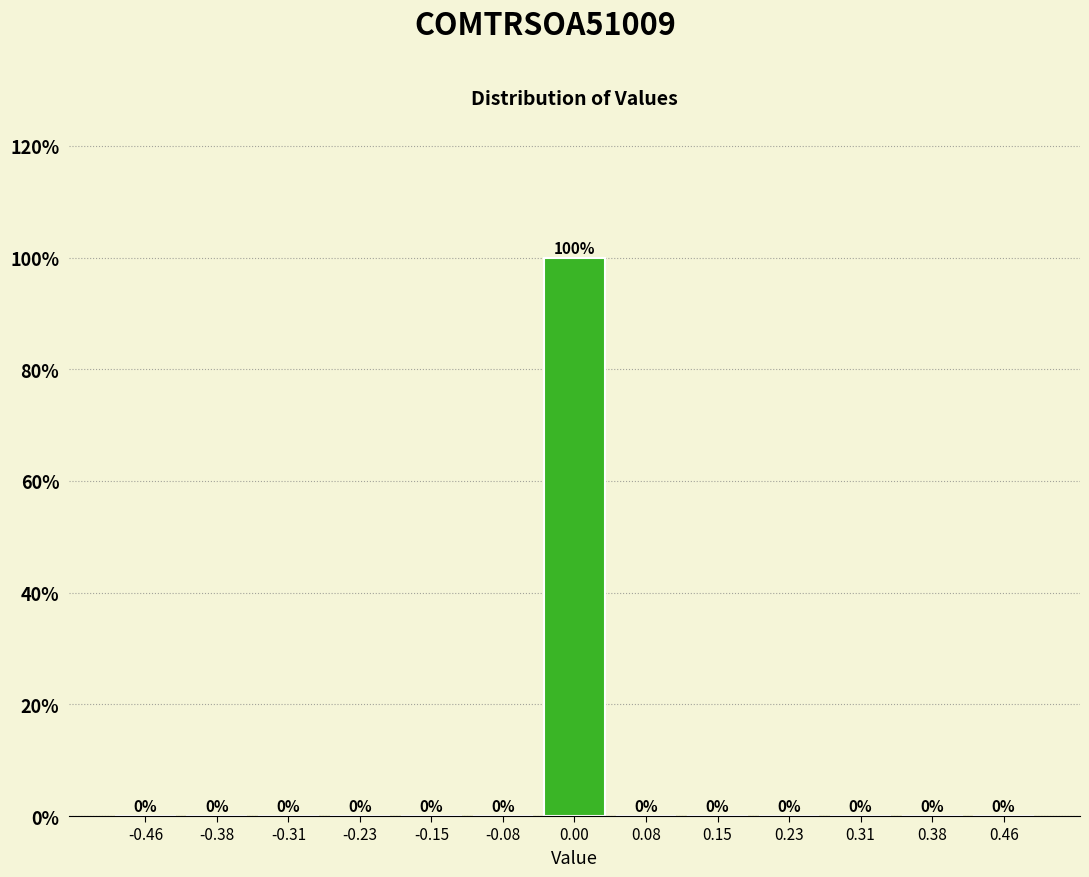

How tall is the bar that spans -0.04 to 0.04 on the x-axis? The bar edges are not printed on the chart, so give them approximately, as read against the axis.

100